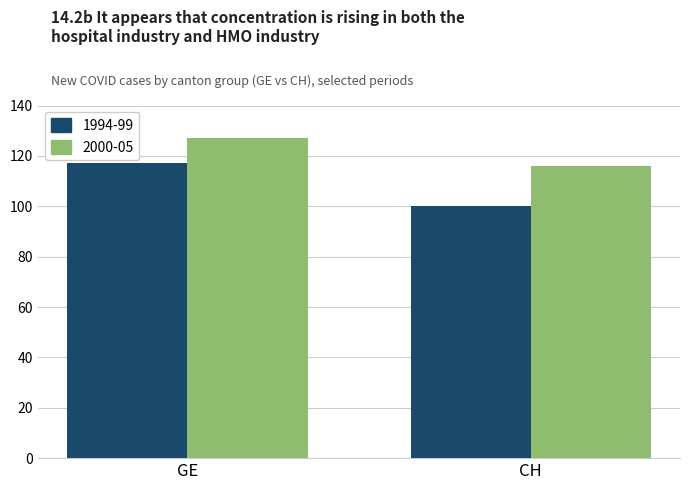

What is the label of the 1st bar from the right?

CH